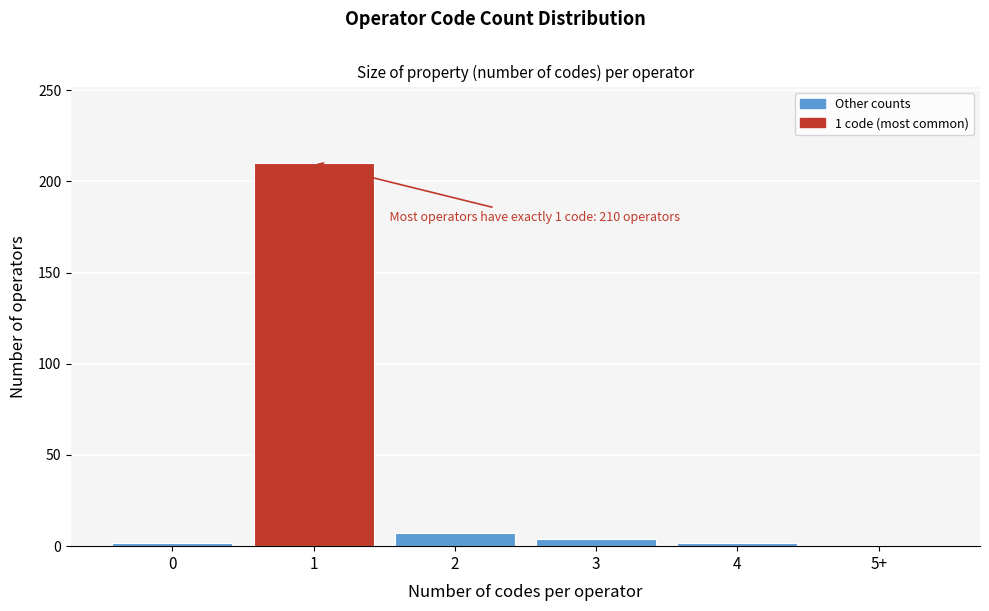

Reading left to right, what are all the values shown in this chart?

0=2	1=210	2=7	3=4	4=2	5+=0